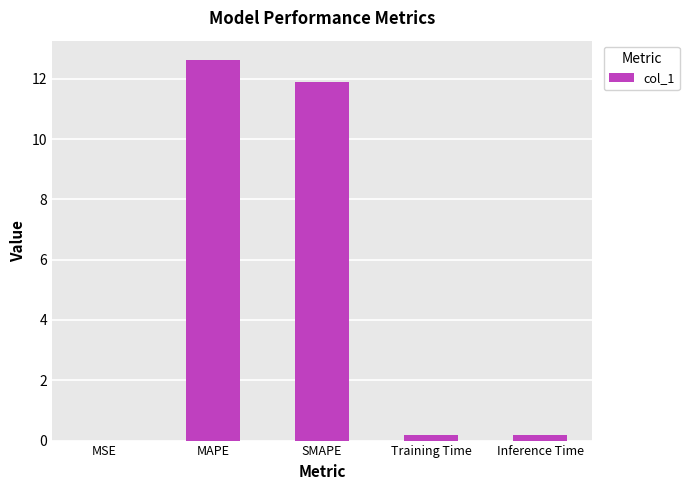

What is the maximum value shown in the chart?

12.6